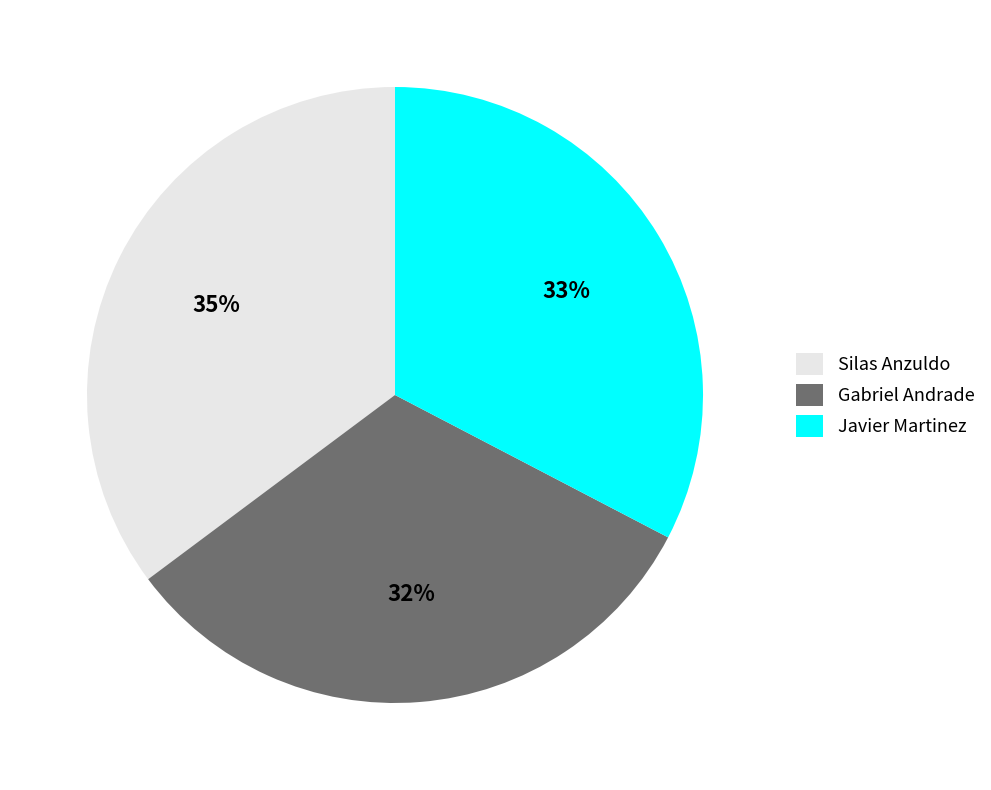

Rank the categories by value from highest to lowest.

Silas Anzuldo, Javier Martinez, Gabriel Andrade